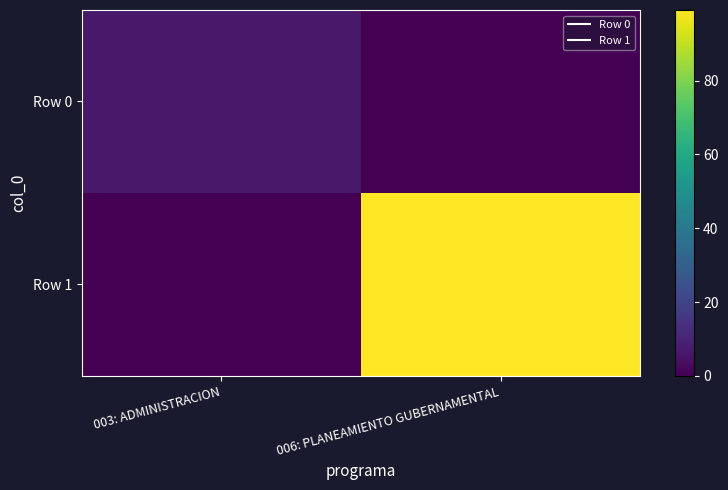

At which category is the sum across all series the highest?

006: PLANEAMIENTO GUBERNAMENTAL